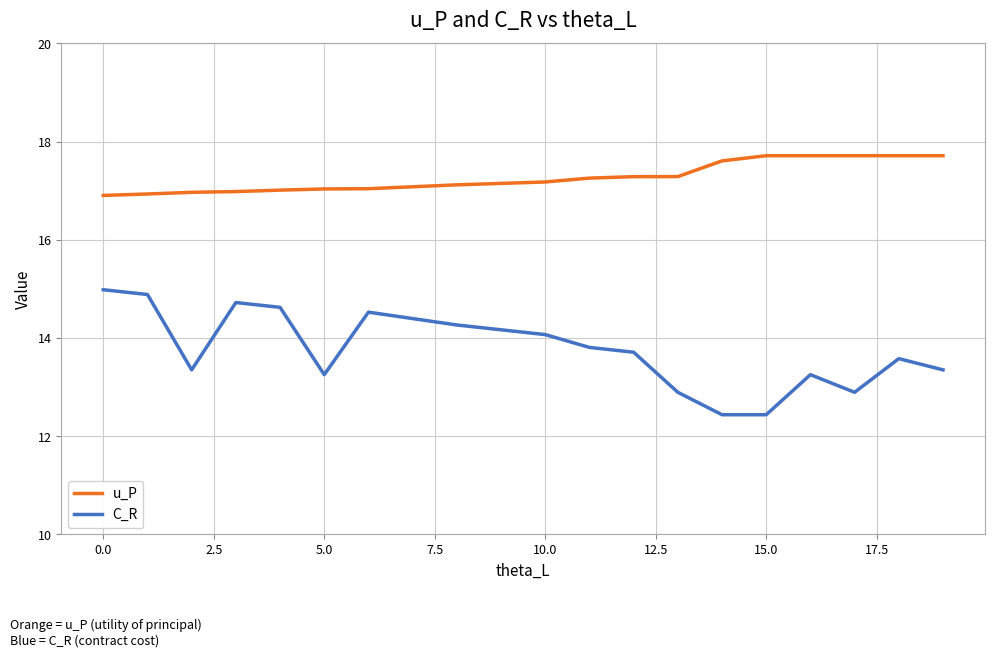

True or false: u_P and C_R intersect in this chart.

False